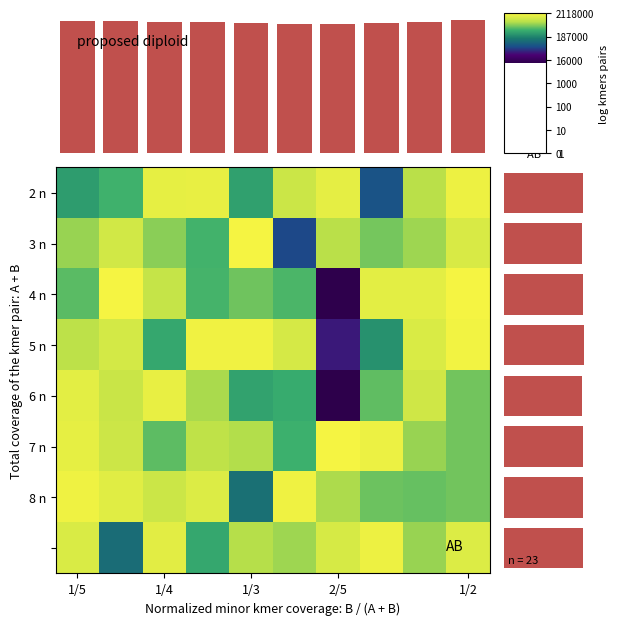

At which category is the sum across all series the highest?

1/2